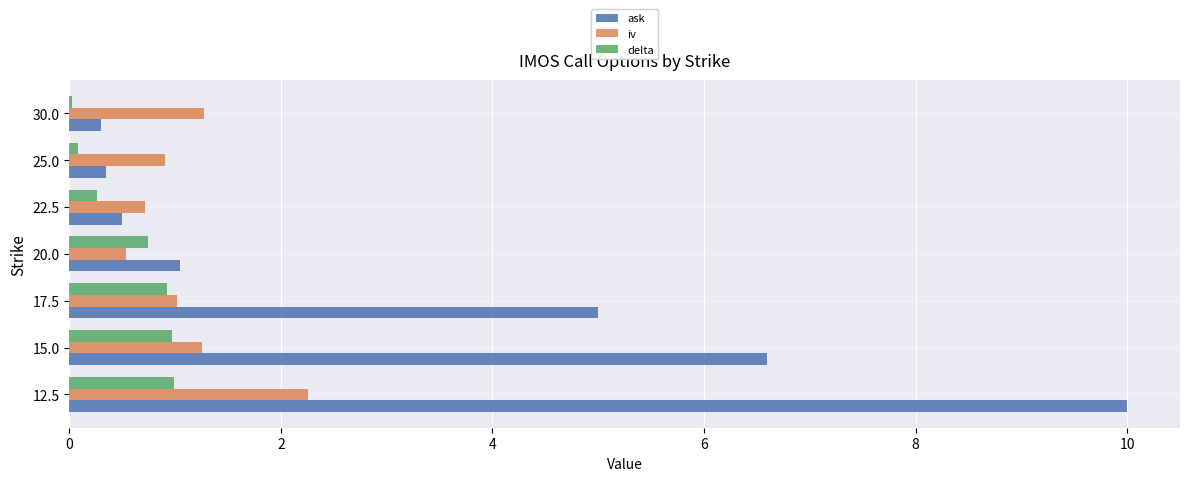

What is the maximum value shown in the chart?

10.0